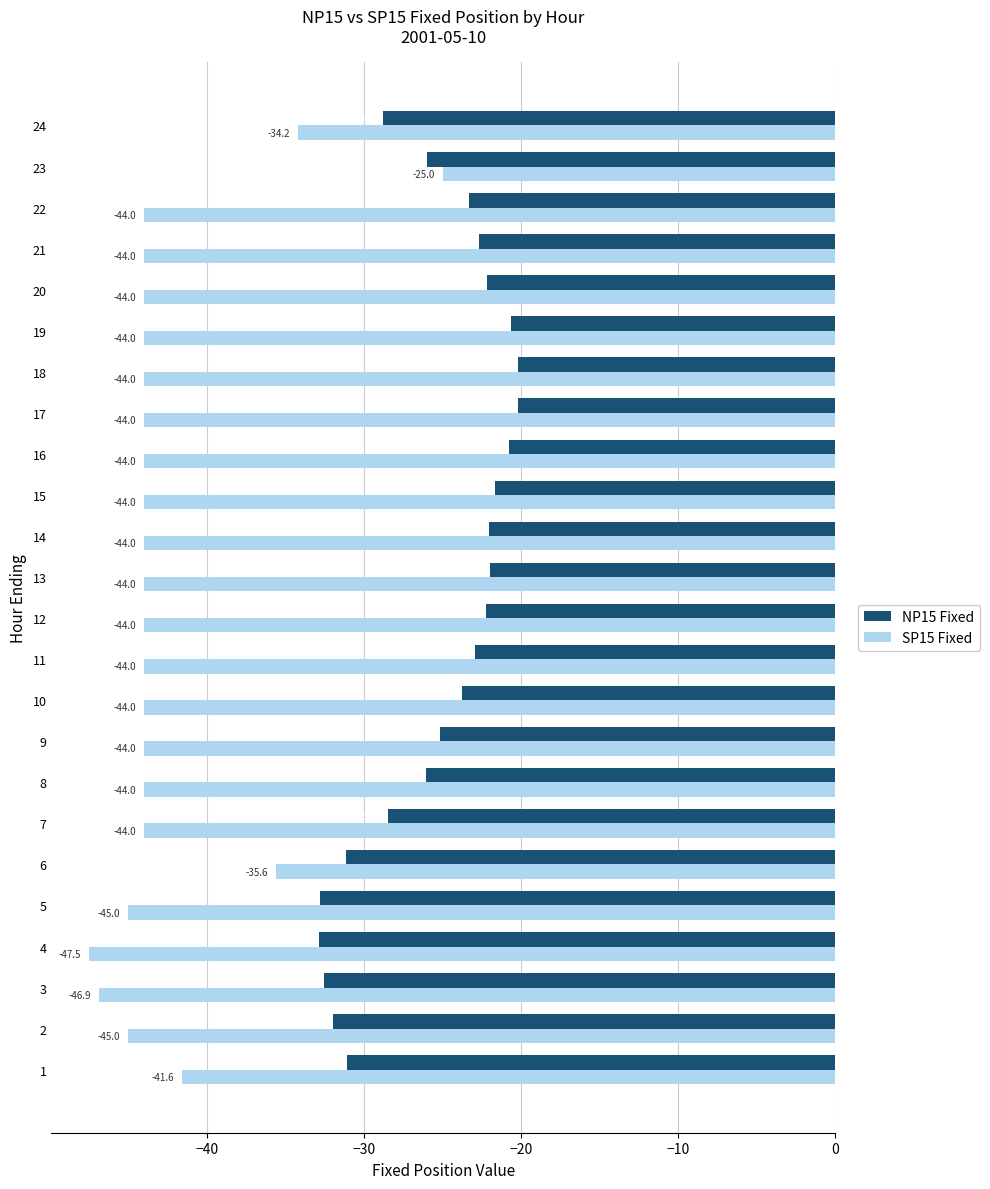

Which series has the widest spread of values?

SP15 Fixed